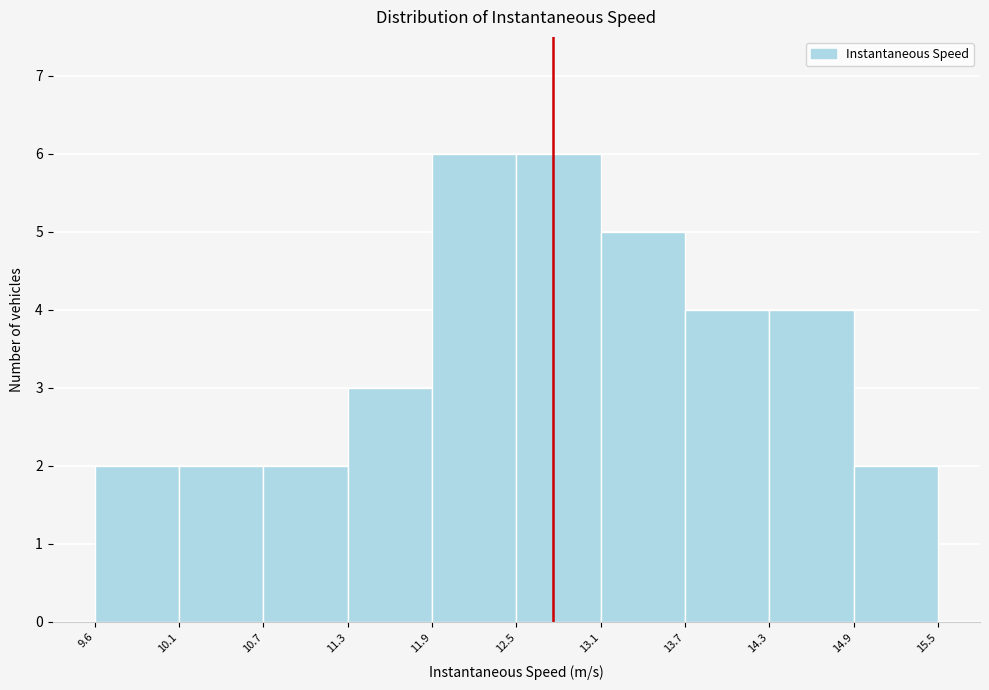

How tall is the bar that spans 11.3 to 11.9 on the x-axis? The values are not printed on the chart, so give them approximately, as read against the axis.

3